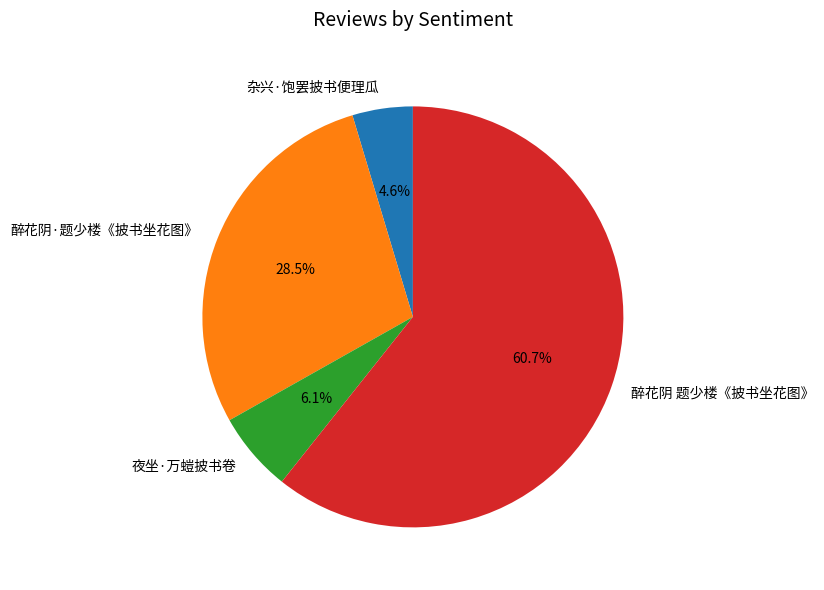

To the nearest percent, what is the difference between the largest and smallest slice percentages?

56%